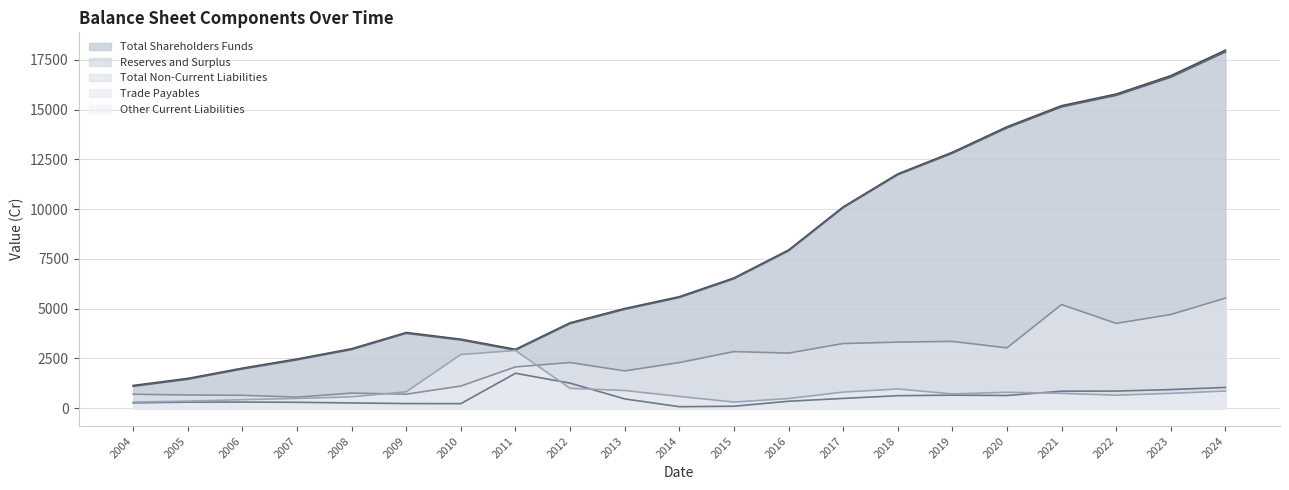

The value of Trade Payables at 2007 is 554.8. True or false?

True